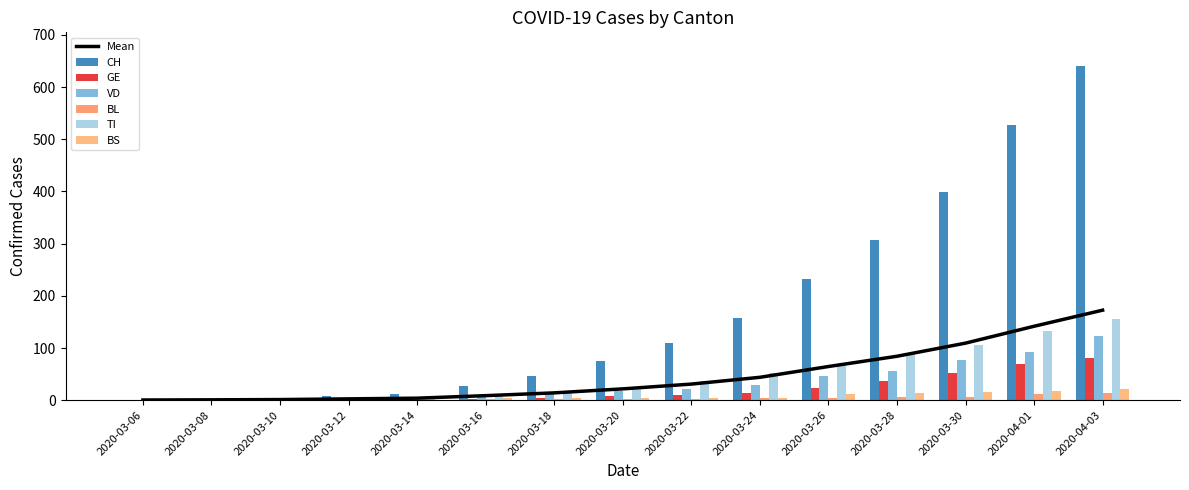

Is the value of VD at 2020-03-06 greater than the value of CH at 2020-03-14?

No